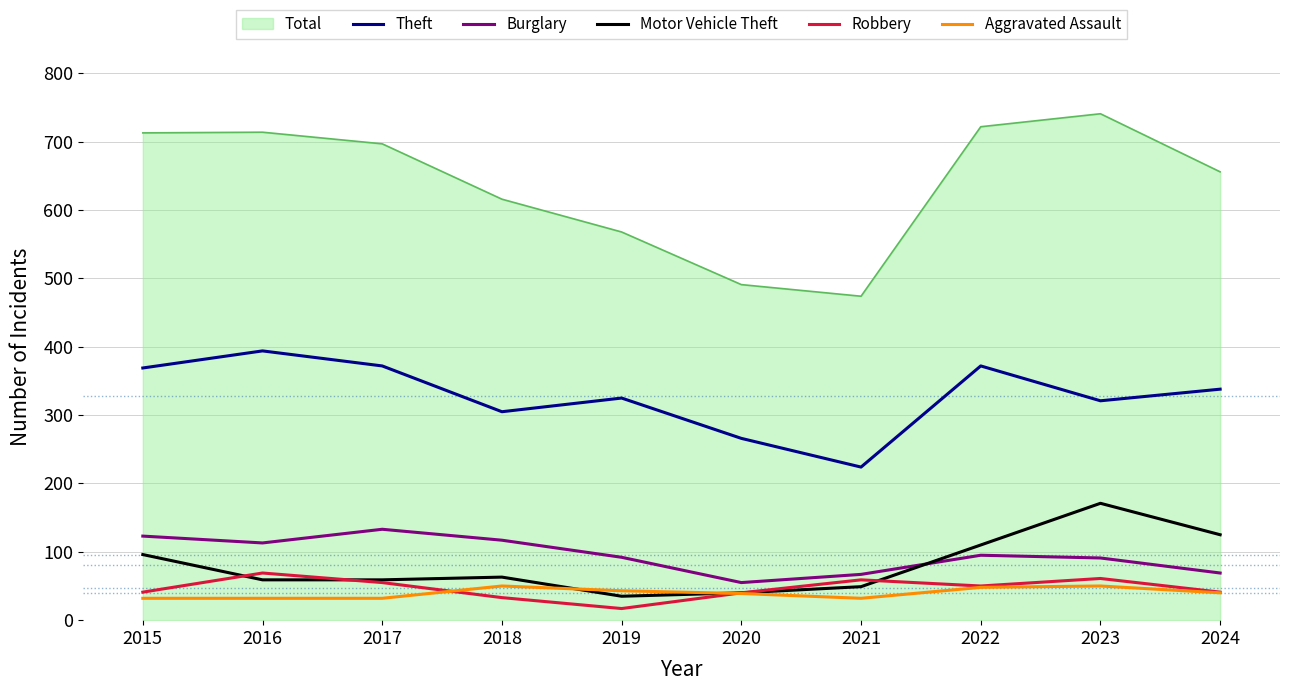

Is it true that Motor Vehicle Theft equals 36 at 2024?

False